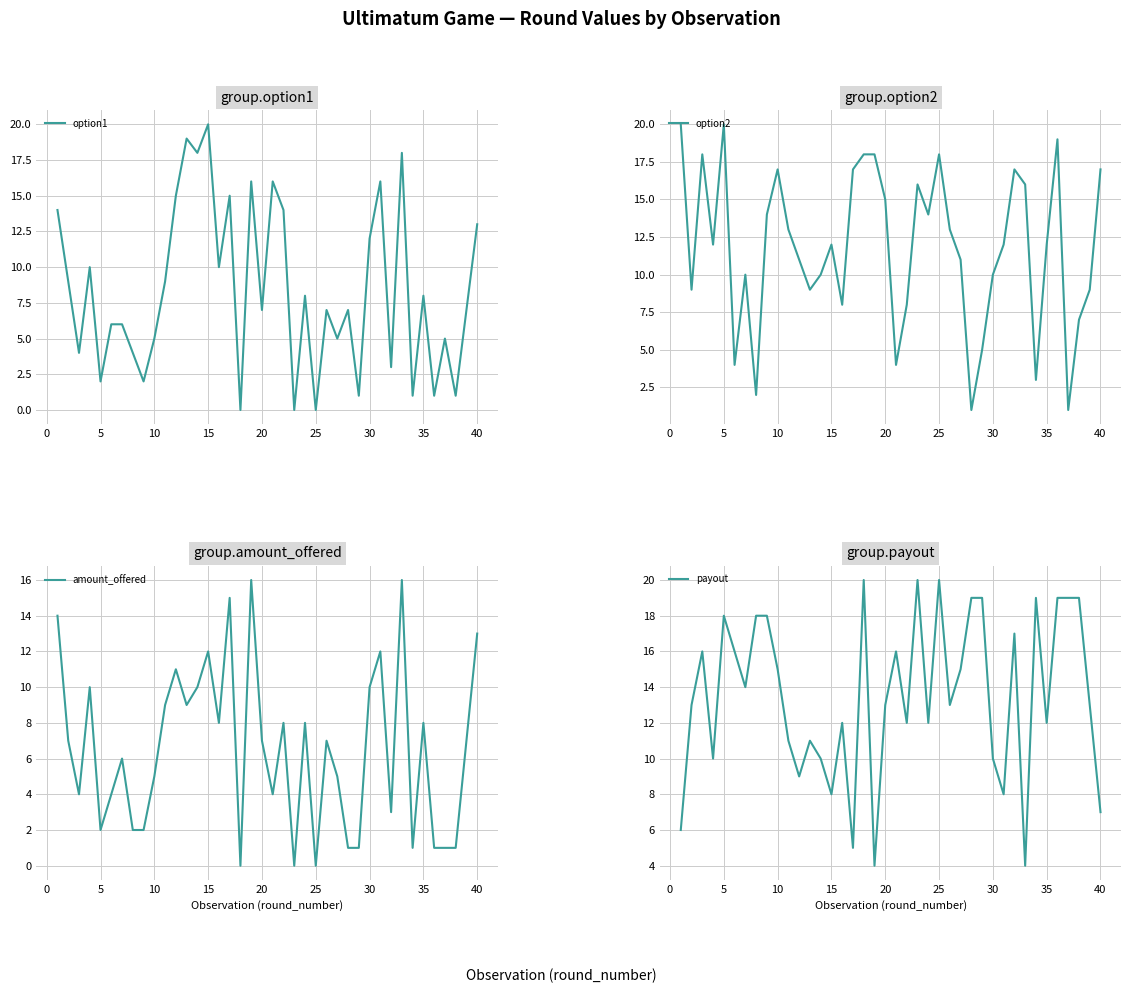

The option1 series shows 11 at 20. True or false?

False